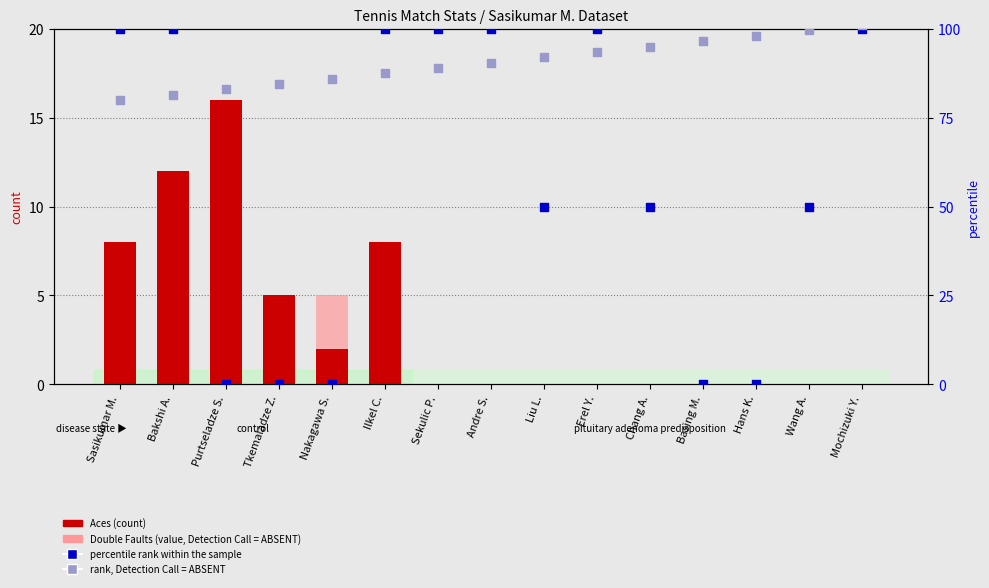

What are all the series names shown in the legend?

Aces (count), Double Faults (value, Detection Call = ABSENT), percentile rank within the sample, rank, Detection Call = ABSENT